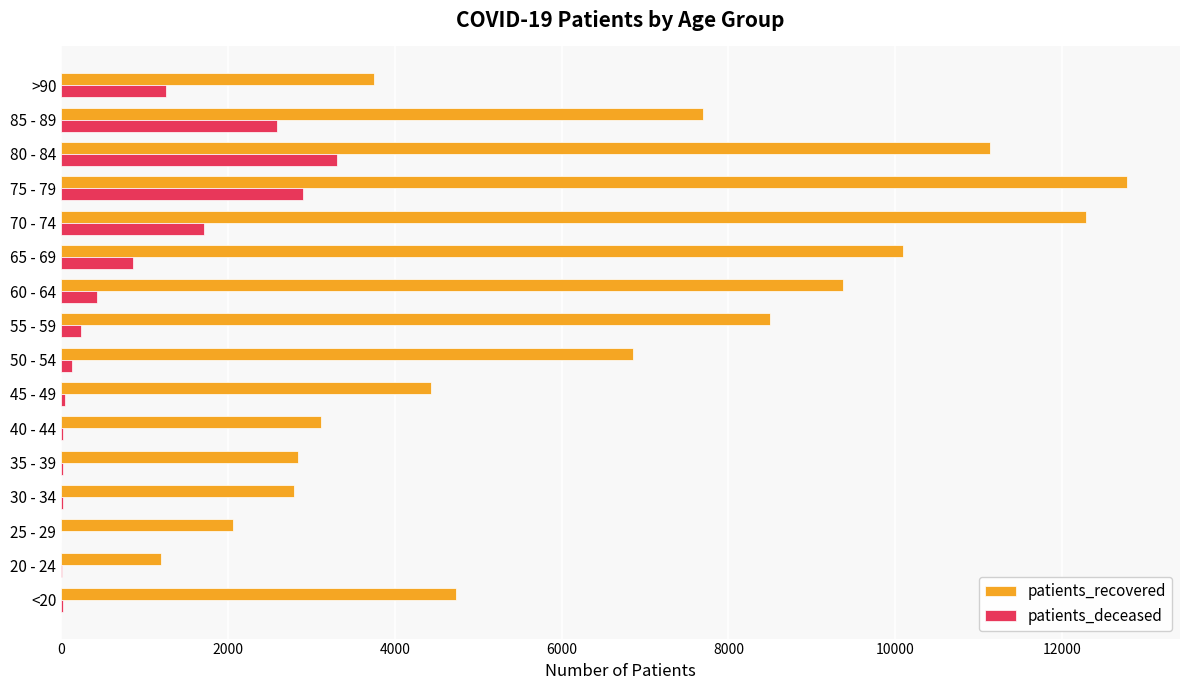

Which series has the largest total across all categories?

patients_recovered